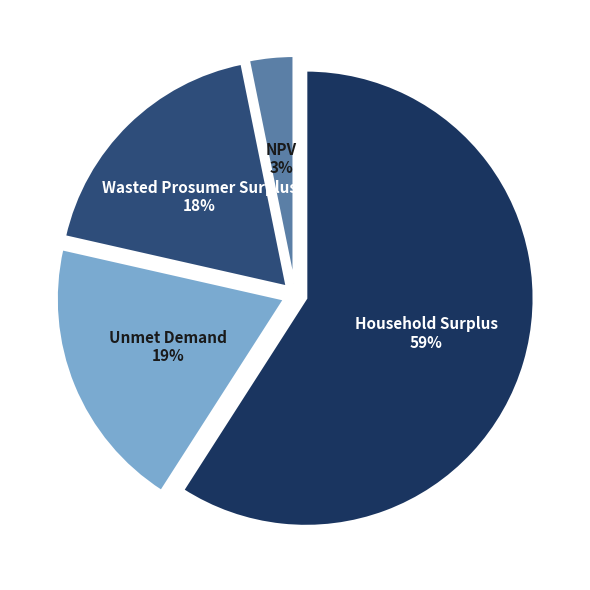

What is the ratio of the value at Wasted Prosumer Surplus to the value at Household Surplus?

0.3